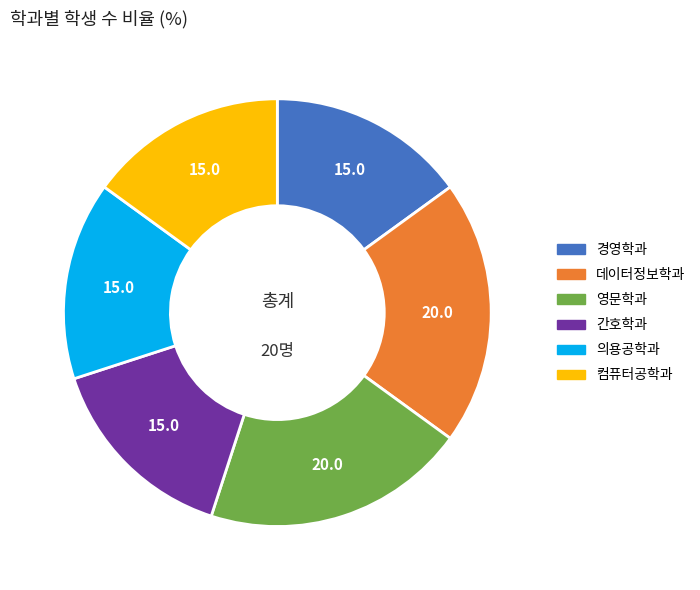

Does 영문학과 represent more than half of the total?

No